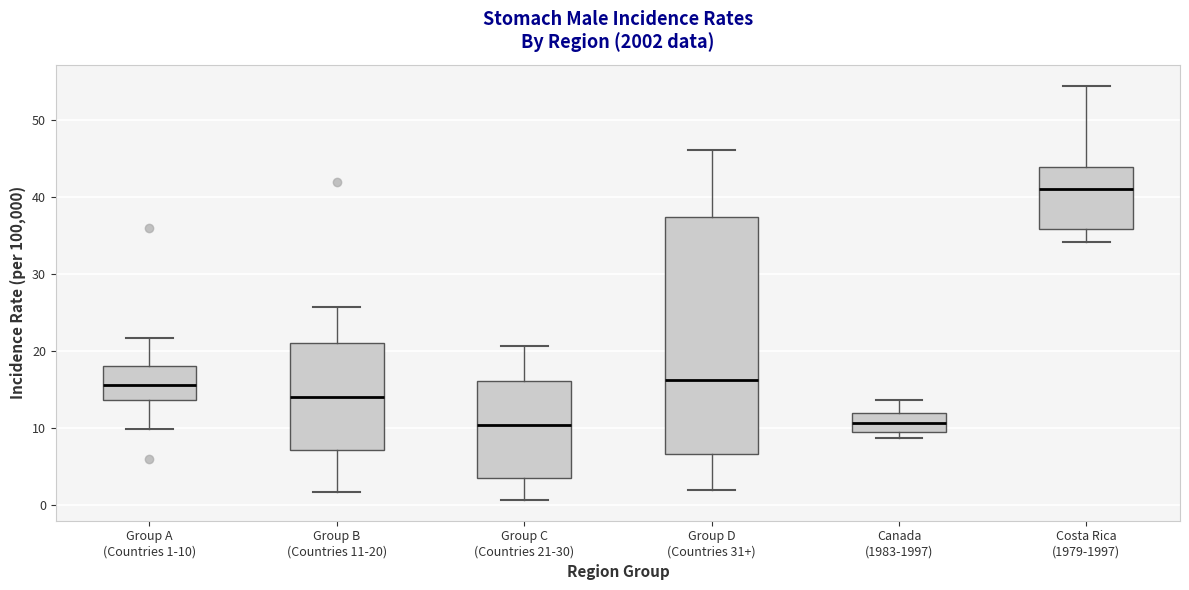

Which box's median line is the highest?

Costa Rica (1979-1997)